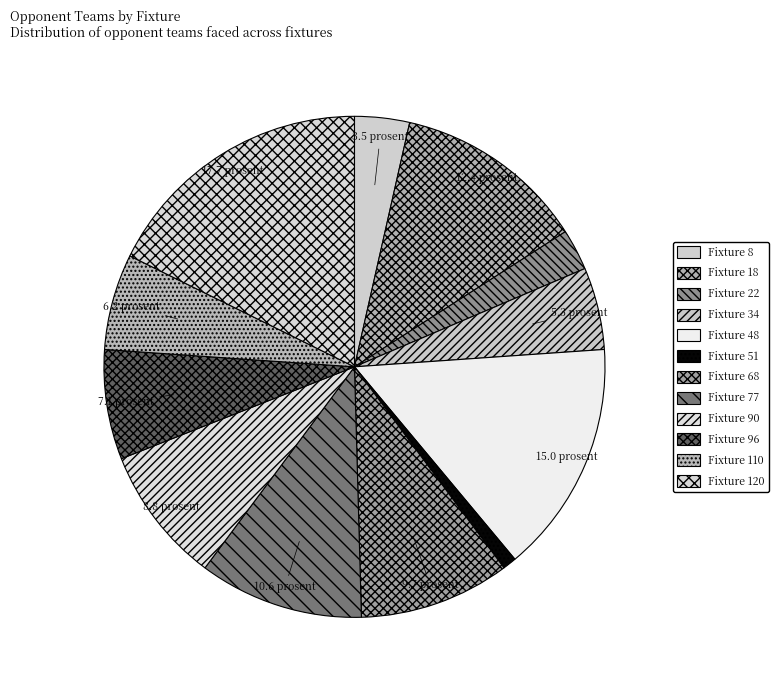

Rank the categories by value from lowest to highest.

Fixture 51, Fixture 22, Fixture 8, Fixture 34, Fixture 110, Fixture 96, Fixture 90, Fixture 68, Fixture 77, Fixture 18, Fixture 48, Fixture 120